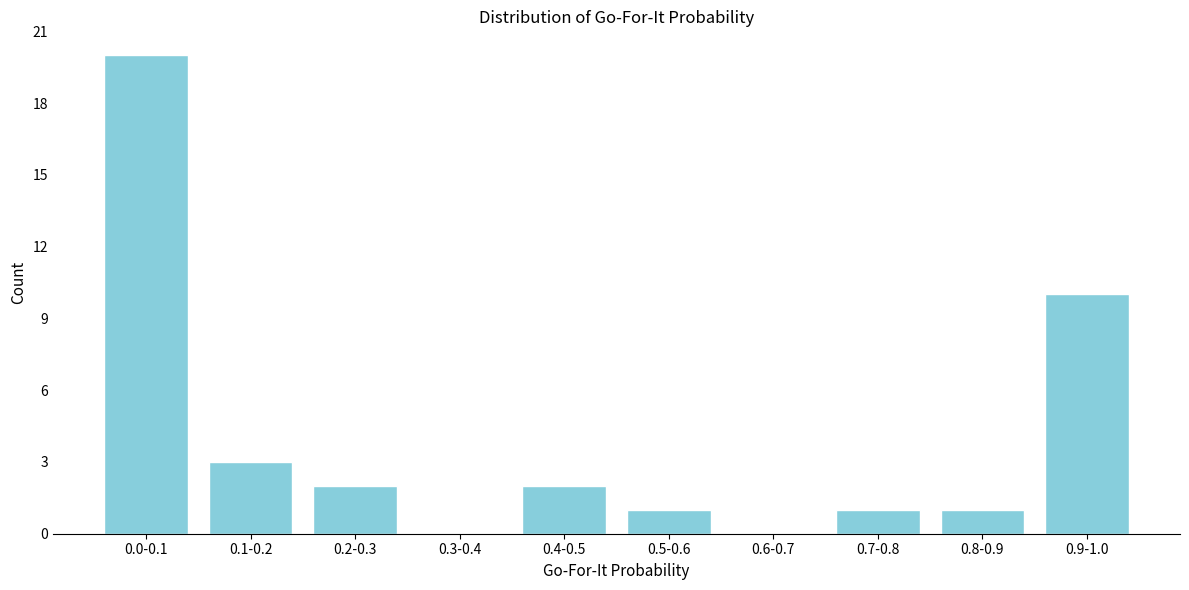

Reading right to left, what are all the values shown in this chart?

0.9-1.0=10	0.8-0.9=1	0.7-0.8=1	0.6-0.7=0	0.5-0.6=1	0.4-0.5=2	0.3-0.4=0	0.2-0.3=2	0.1-0.2=3	0.0-0.1=20